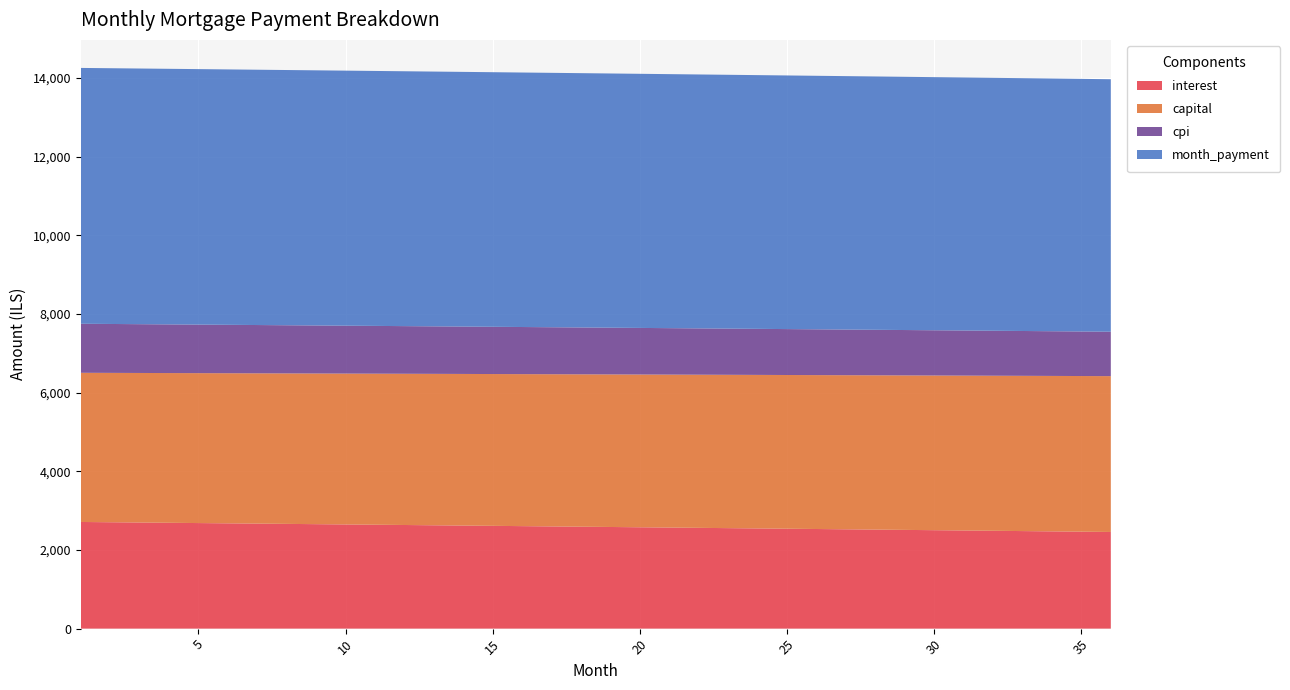

Reading right to left, list all the values displayed in this chart.

interest: 2457.3	2465.0	2472.6	2480.2	2487.8	2495.4	2502.9	2510.4	2517.9	2525.4	2532.8	2540.2	2547.6	2555.0	2562.4	2569.7	2577.0	2584.3	2591.6	2598.8	2606.0	2613.2	2620.4	2627.6	2634.7	2641.8	2648.9	2656.0	2663.0	2670.0	2677.0	2684.0	2691.0	2697.9	2704.8	2711.7
capital: 3962.1	3957.2	3952.2	3947.3	3942.4	3937.4	3932.5	3927.6	3922.7	3917.8	3912.9	3908.0	3903.2	3898.3	3893.4	3888.6	3883.7	3878.9	3874.0	3869.2	3864.3	3859.5	3854.7	3849.9	3845.1	3840.3	3835.5	3830.7	3825.9	3821.2	3816.4	3811.6	3806.8	3802.1	3797.3	3792.6
cpi: 1129.2	1132.7	1136.3	1139.8	1143.3	1146.8	1150.3	1153.7	1157.2	1160.7	1164.1	1167.5	1171.0	1174.4	1177.8	1181.2	1184.5	1187.9	1191.3	1194.6	1198.0	1201.3	1204.6	1207.9	1211.2	1214.5	1217.8	1221.0	1224.3	1227.5	1230.8	1234.0	1237.2	1240.4	1243.6	1246.8
month_payment: 6419.4	6422.2	6424.8	6427.5	6430.2	6432.8	6435.4	6438.0	6440.6	6443.2	6445.7	6448.3	6450.8	6453.3	6455.8	6458.3	6460.7	6463.1	6465.6	6468.0	6470.4	6472.8	6475.1	6477.4	6479.8	6482.1	6484.4	6486.7	6488.9	6491.2	6493.4	6495.6	6497.8	6500.0	6502.2	6504.3